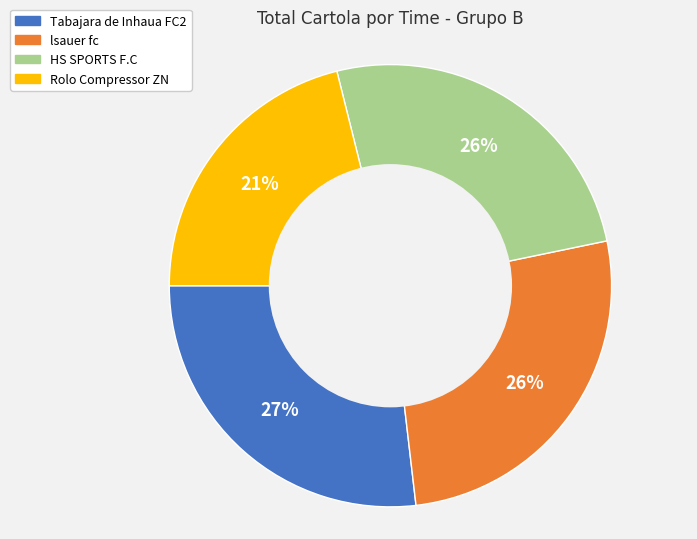

To the nearest percent, what percentage of the pie is HS SPORTS F.C?

26%